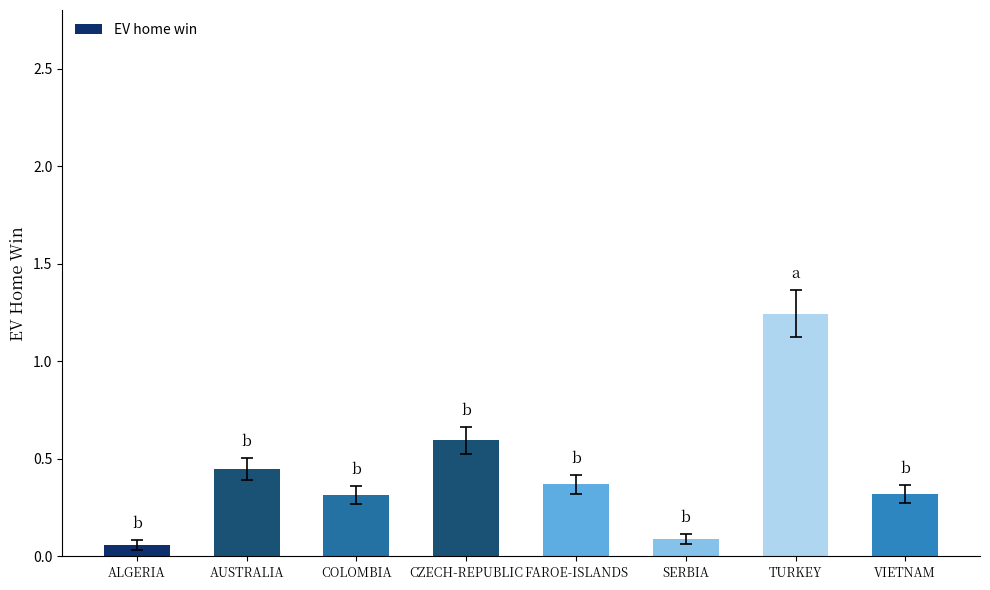

Does the chart contain any negative values?

No